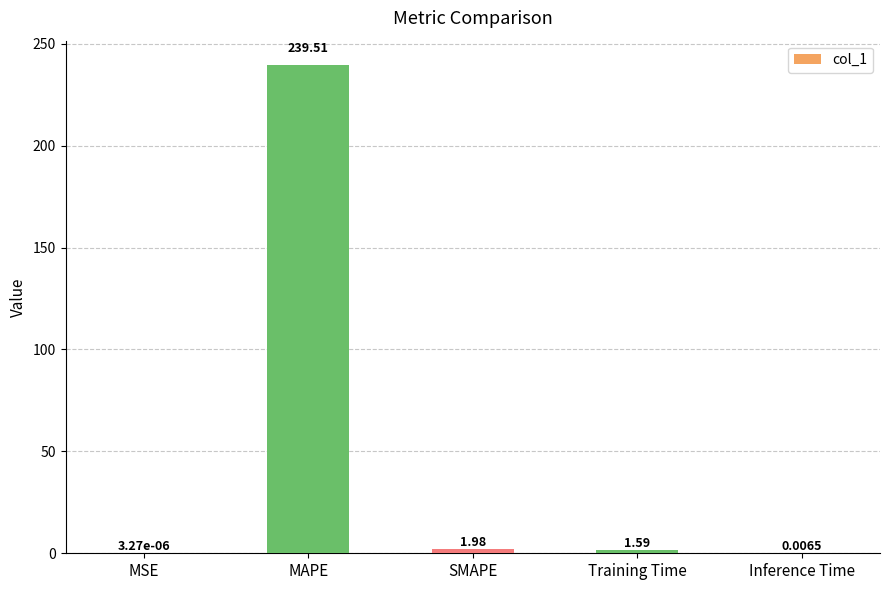

Between MAPE and Training Time, which is larger?

MAPE